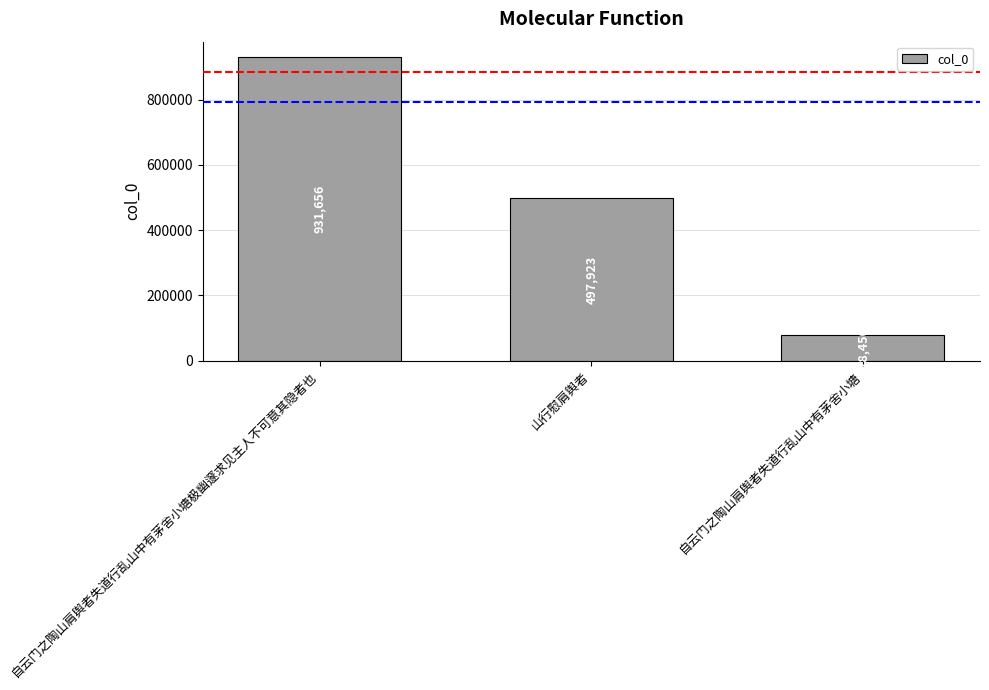

Reading left to right, list all the values displayed in this chart.

931656	497923	78450